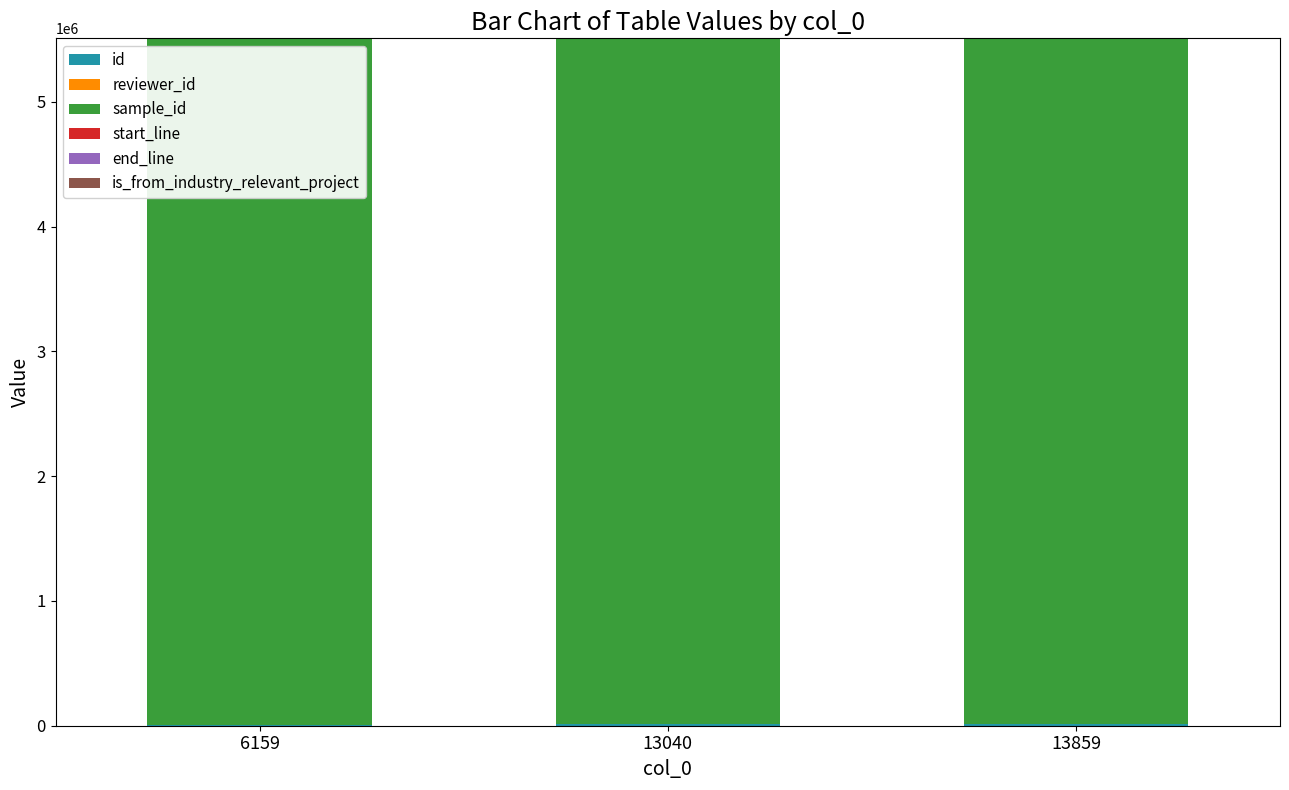

Read the sample_id value at 13040.

5495116